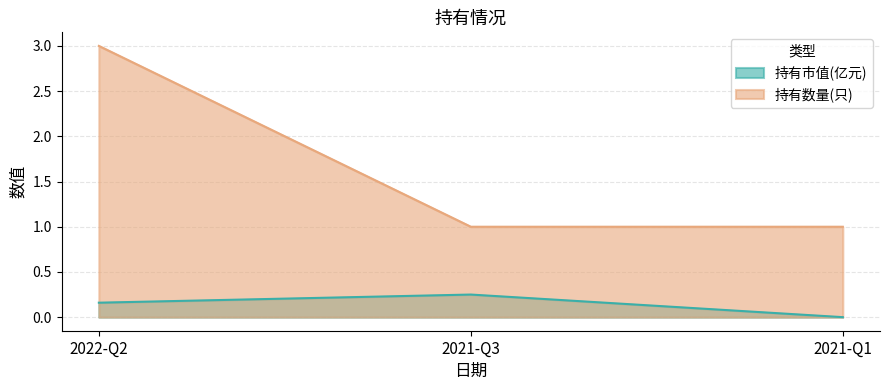

Between 2022-Q2 and 2021-Q3, which is larger?

2021-Q3